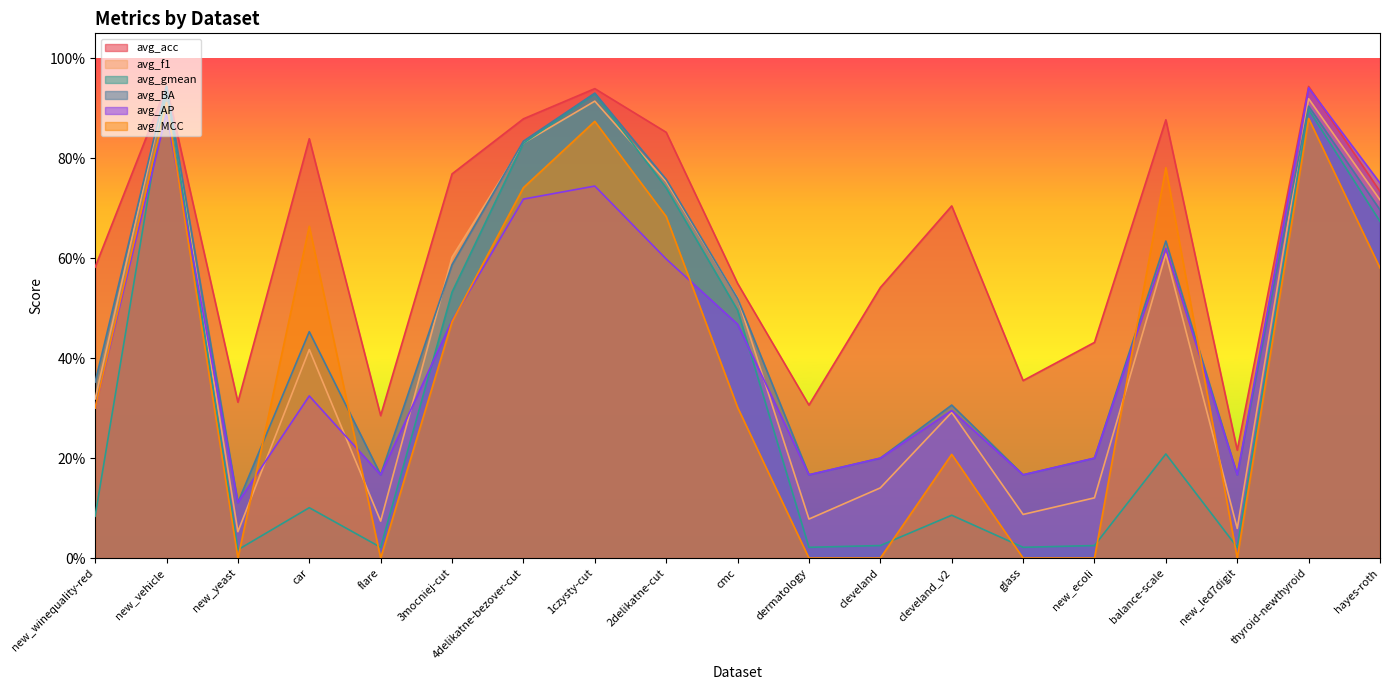

List the series in order of their peak value, lowest first.

avg_MCC, avg_AP, avg_f1, avg_gmean, avg_BA, avg_acc